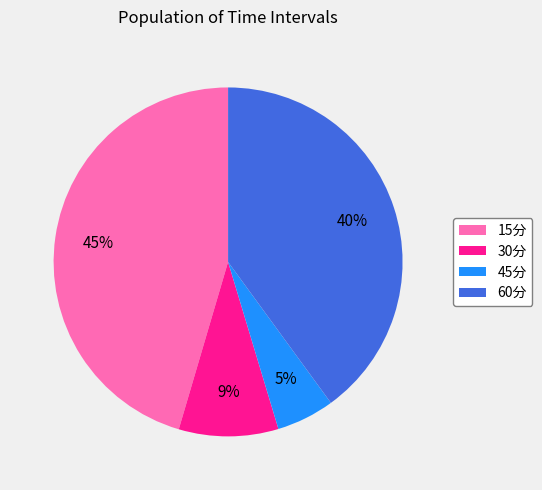

What is the largest slice in the pie chart?

15分